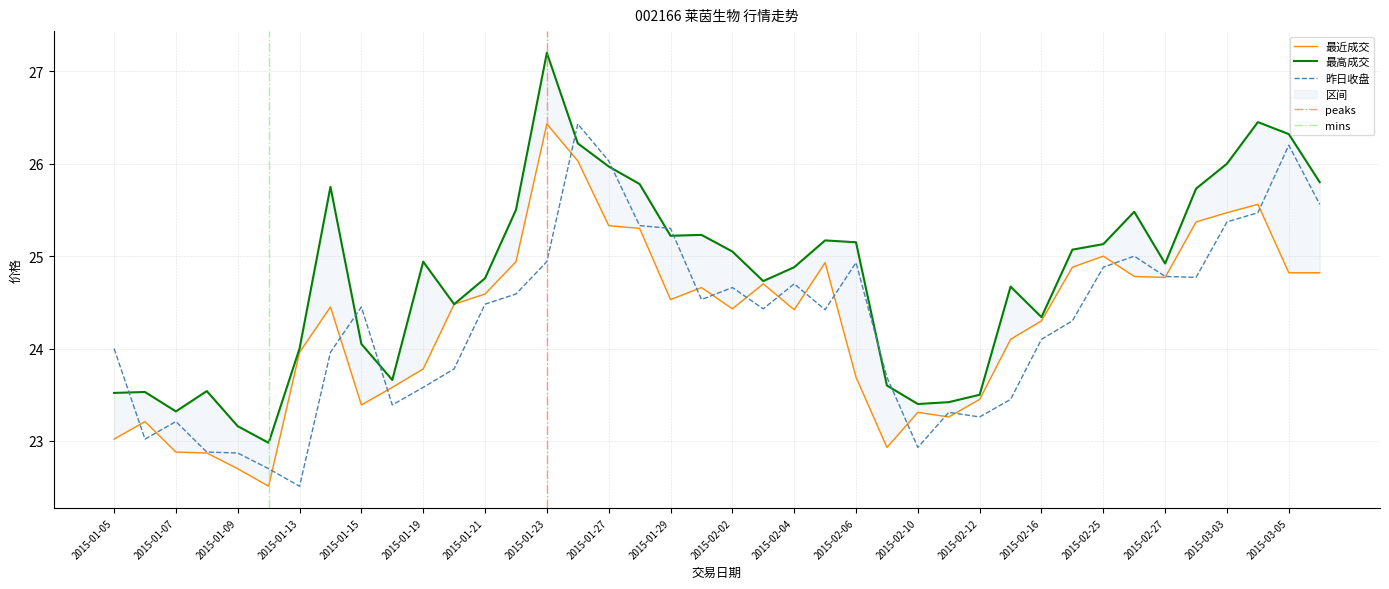

Reading right to left, what are all the values shown in this chart?

最近成交: 24.8	24.8	25.6	25.5	25.4	24.8	24.8	25.0	24.9	24.3	24.1	23.4	23.3	23.3	22.9	23.7	24.9	24.4	24.7	24.4	24.7	24.5	25.3	25.3	26.0	26.4	24.9	24.6	24.5	23.8	23.6	23.4	24.4	24.0	22.5	22.7	22.9	22.9	23.2	23.0
最高成交: 25.8	26.3	26.4	26.0	25.7	24.9	25.5	25.1	25.1	24.3	24.7	23.5	23.4	23.4	23.6	25.1	25.2	24.9	24.7	25.1	25.2	25.2	25.8	26.0	26.2	27.2	25.5	24.8	24.5	24.9	23.7	24.1	25.8	24.0	23.0	23.2	23.5	23.3	23.5	23.5
昨日收盘: 25.6	26.2	25.5	25.4	24.8	24.8	25.0	24.9	24.3	24.1	23.4	23.3	23.3	22.9	23.7	24.9	24.4	24.7	24.4	24.7	24.5	25.3	25.3	26.0	26.4	24.9	24.6	24.5	23.8	23.6	23.4	24.4	24.0	22.5	22.7	22.9	22.9	23.2	23.0	24.0